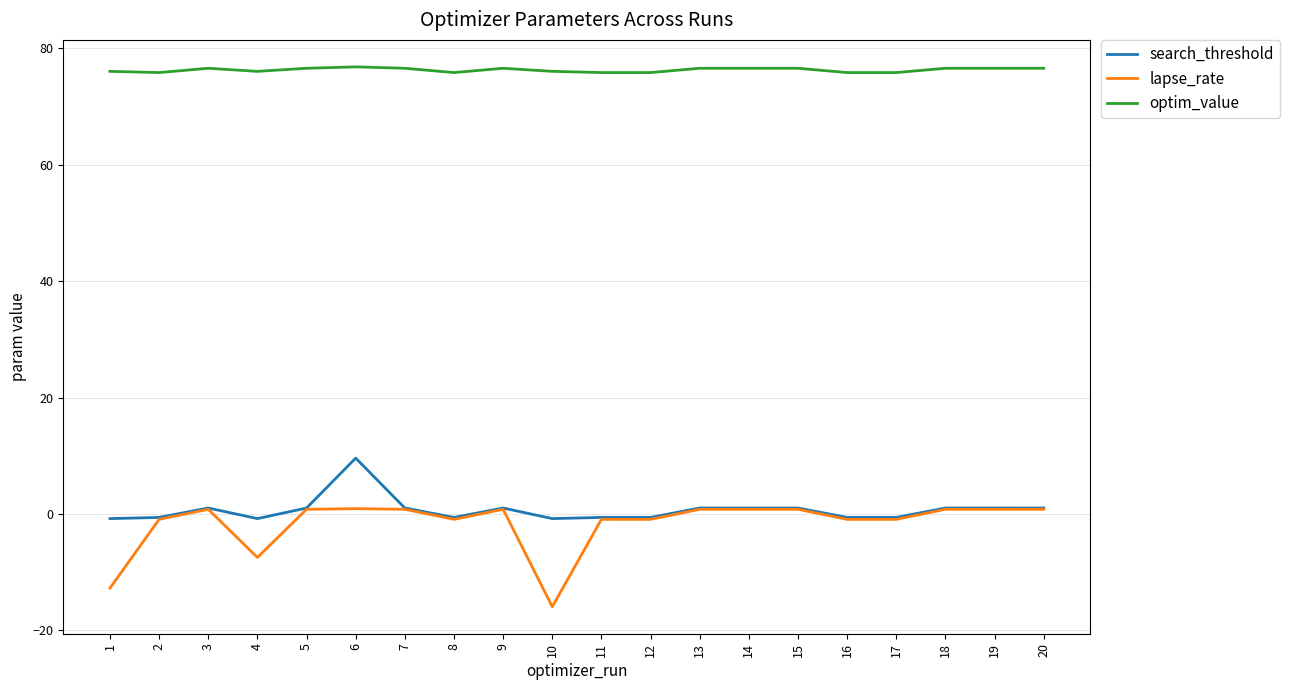

What are all the series names shown in the legend?

search_threshold, lapse_rate, optim_value